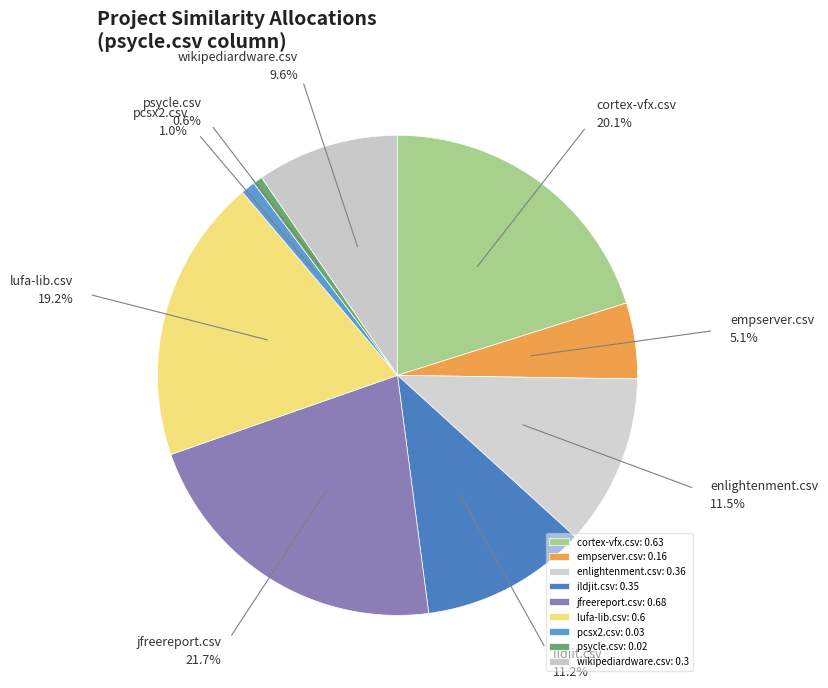

Do cortex-vfx.csv and wikipediardware.csv together represent more than half of the pie?

No